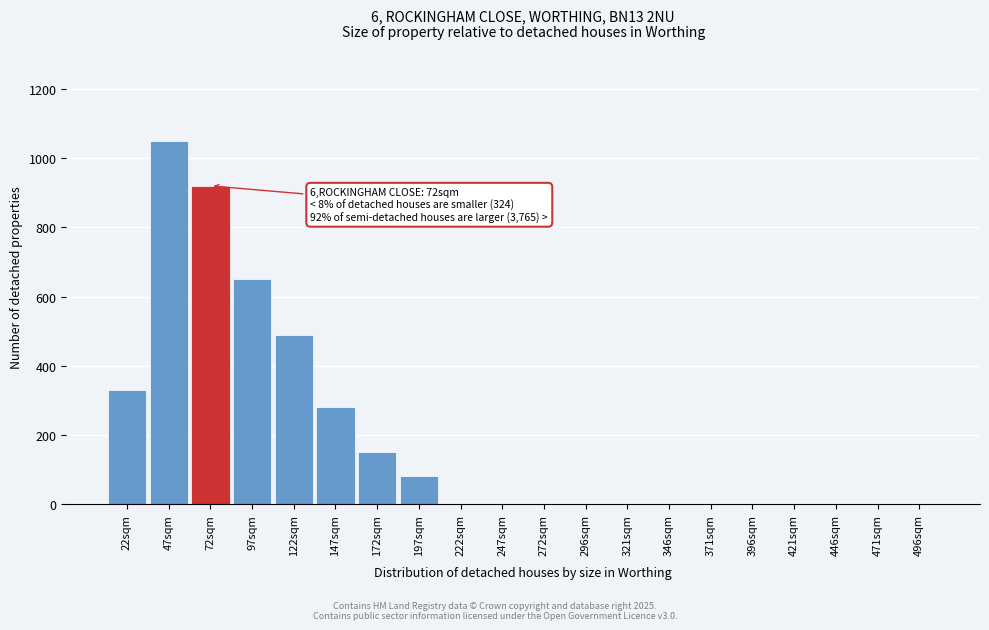

Reading left to right, list all the values displayed in this chart.

22sqm=330	47sqm=1050	72sqm=920	97sqm=650	122sqm=490	147sqm=280	172sqm=150	197sqm=80	222sqm=0	247sqm=0	272sqm=0	296sqm=0	321sqm=0	346sqm=0	371sqm=0	396sqm=0	421sqm=0	446sqm=0	471sqm=0	496sqm=0